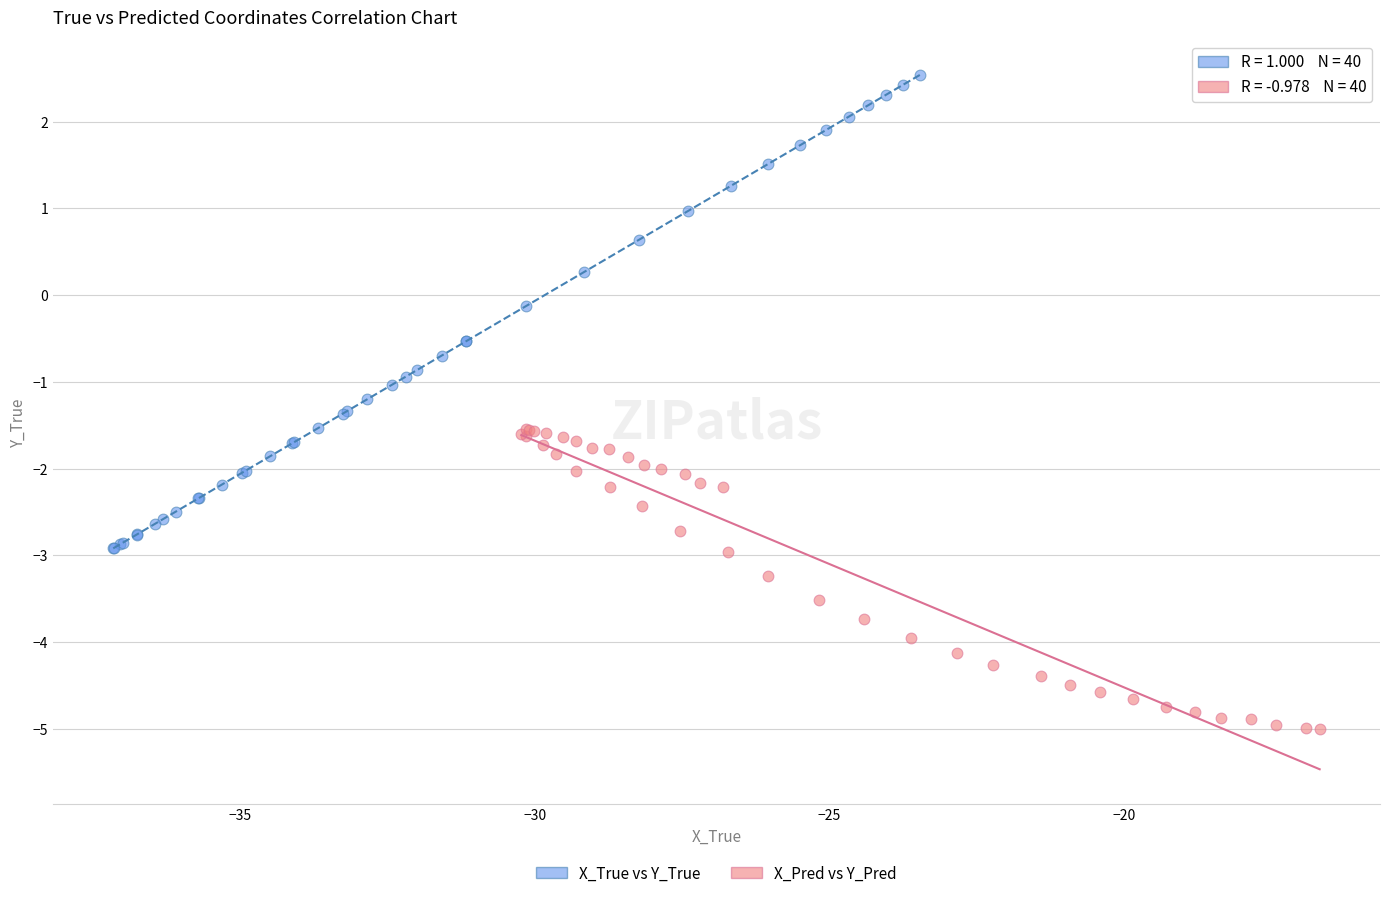

What are all the series names shown in the legend?

X_True vs Y_True, X_Pred vs Y_Pred